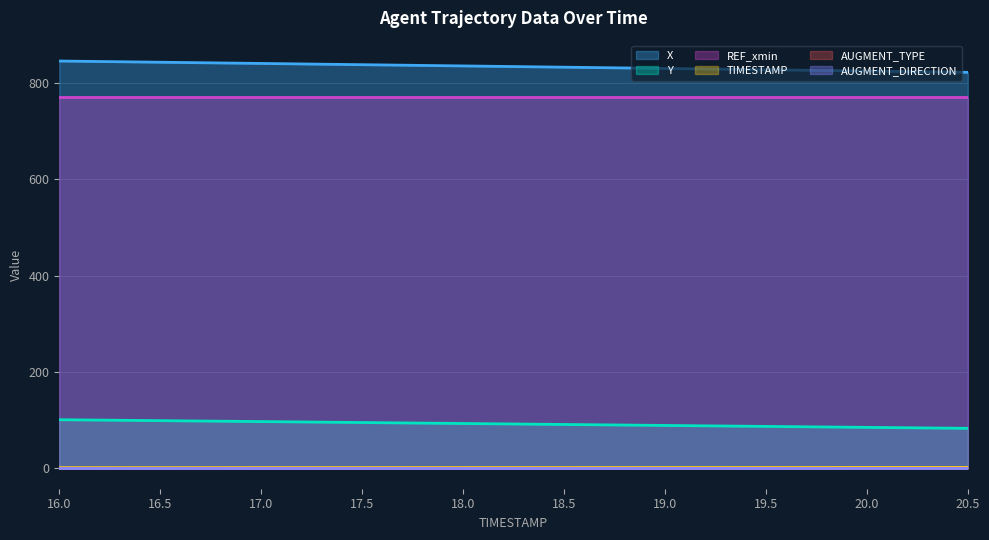

Which series has the widest spread of values?

X